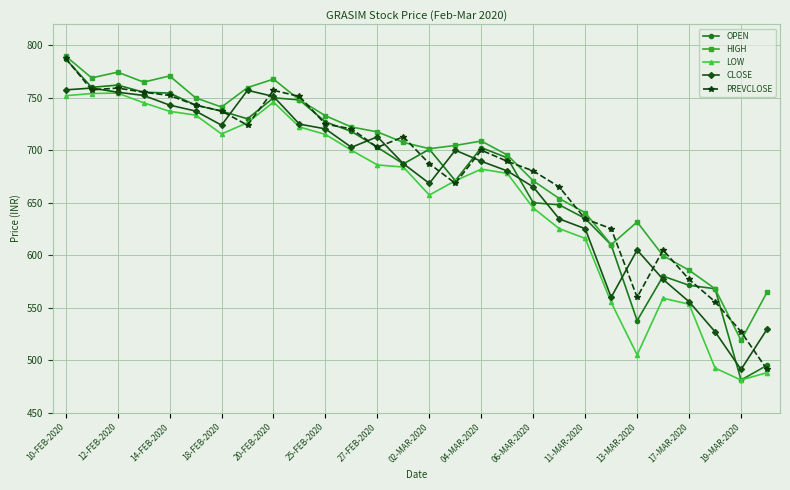

True or false: HIGH has more than 1 points higher than both neighbors.

True